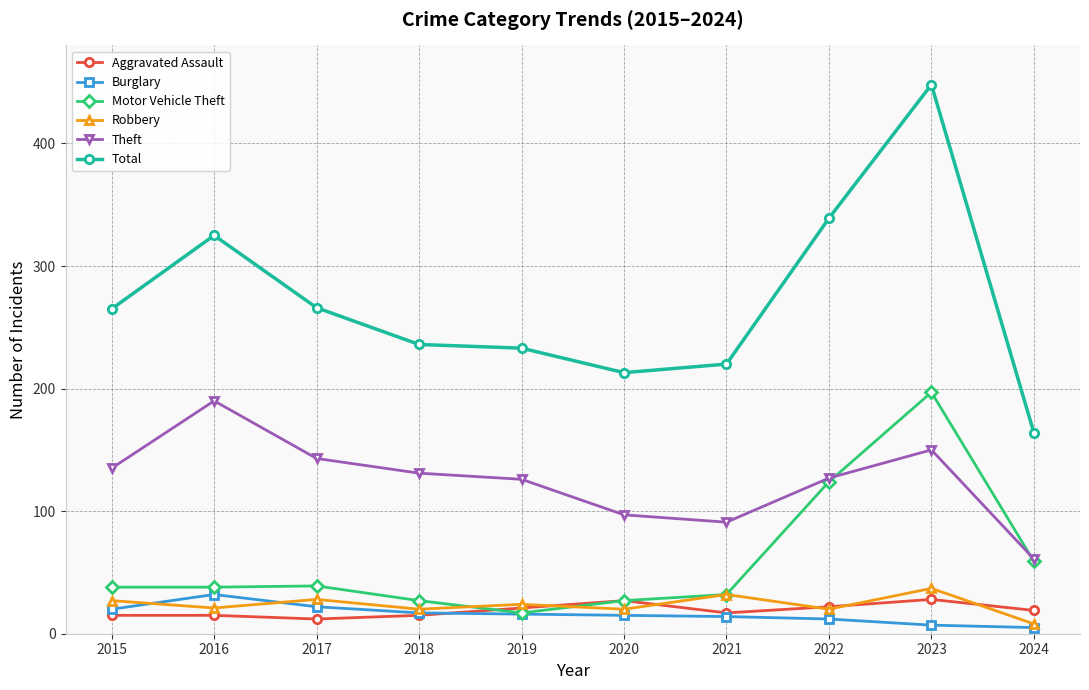

What is the sum of the Theft values at 2018 and 2021?

222